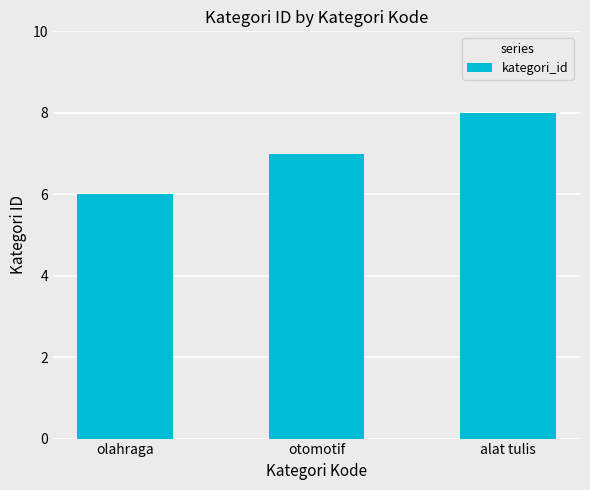

How many data points are less than 7?

1